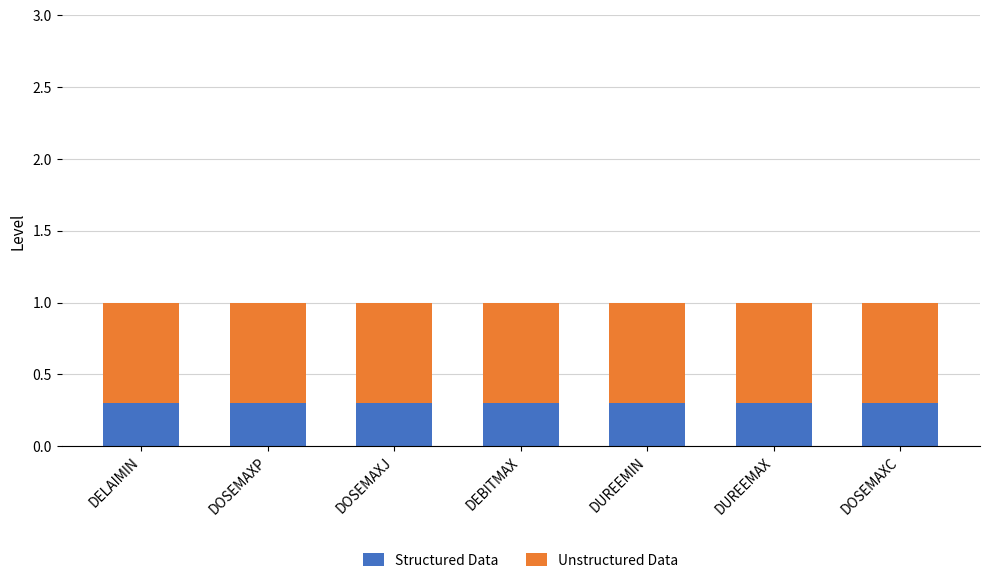

What is the sum of the Structured Data values at DEBITMAX and DUREEMIN?

0.6